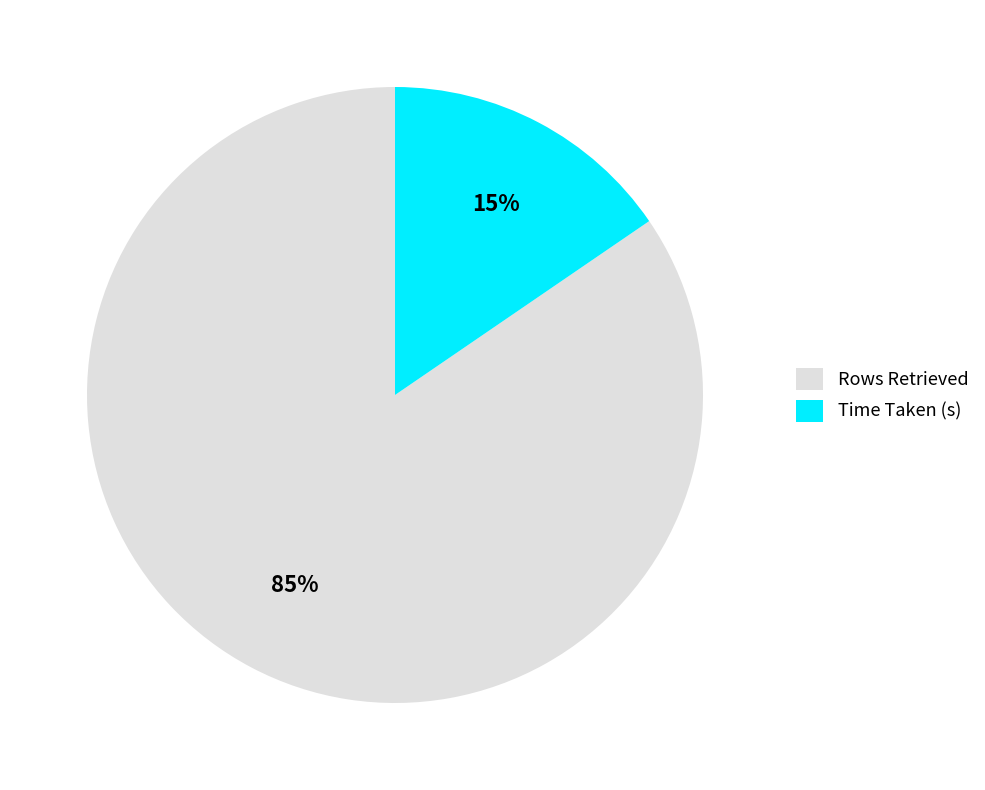

Which has a higher value, Rows Retrieved or Time Taken (s)?

Rows Retrieved